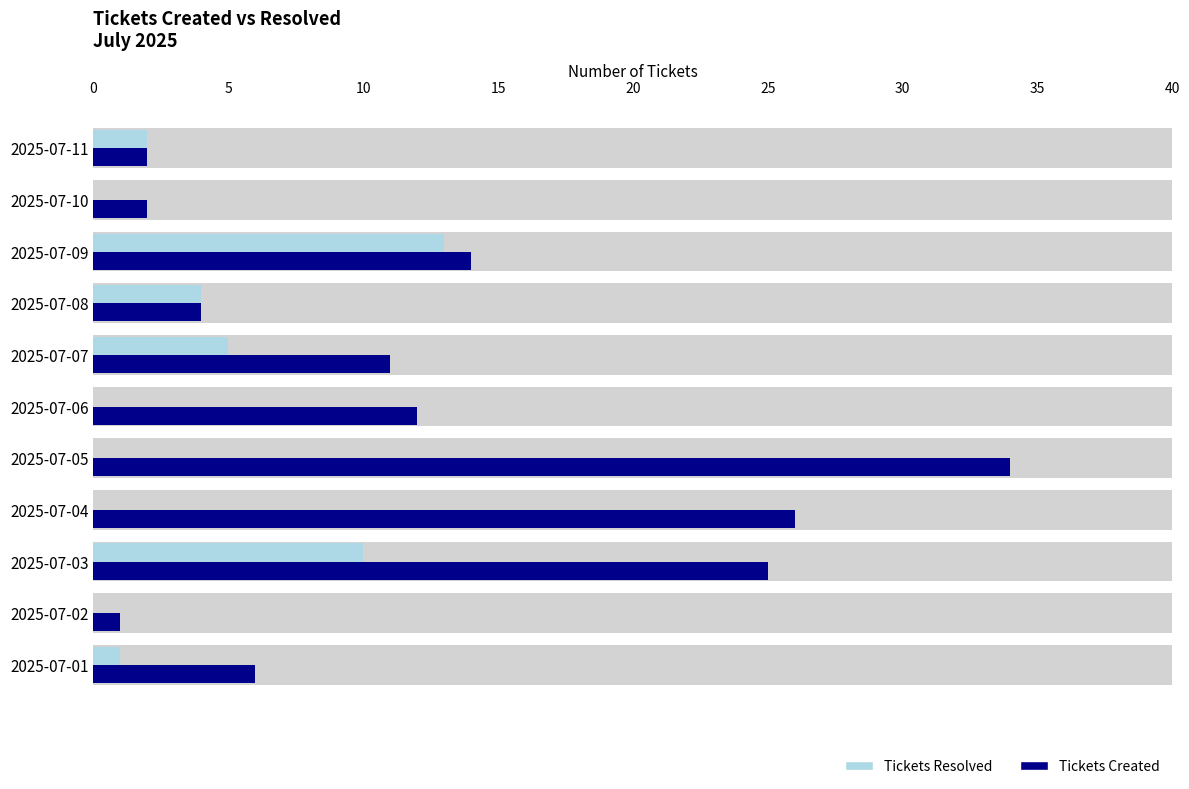

Reading left to right, extract all data points from this chart.

Tickets Resolved: 1	0	10	0	0	0	5	4	13	0	2
Tickets Created: 6	1	25	26	34	12	11	4	14	2	2